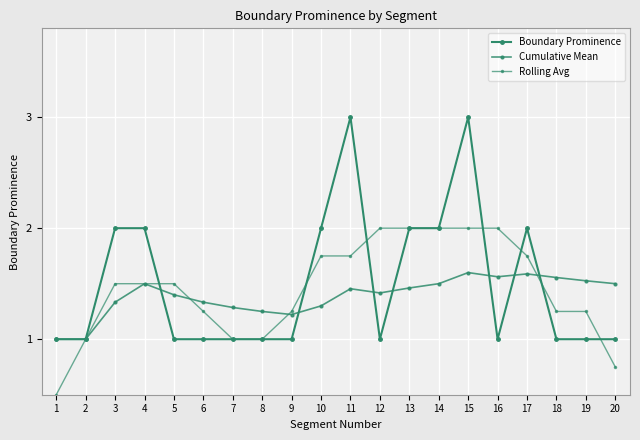

Is this an area chart (filled region under the line)?

No